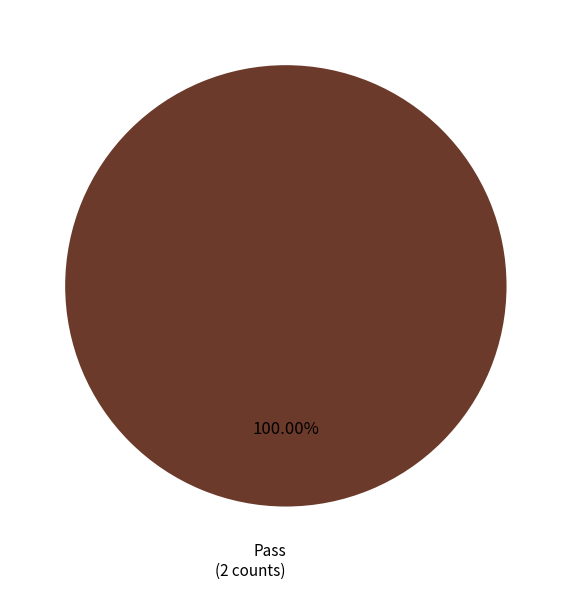

How many segments does this pie chart have?

1